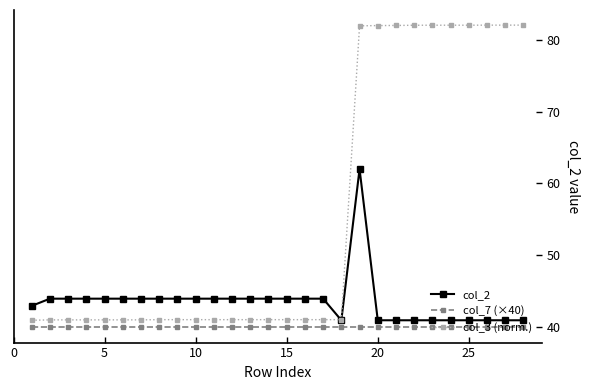

What is the value of the col_2 point at the 16th from the left?

44.0